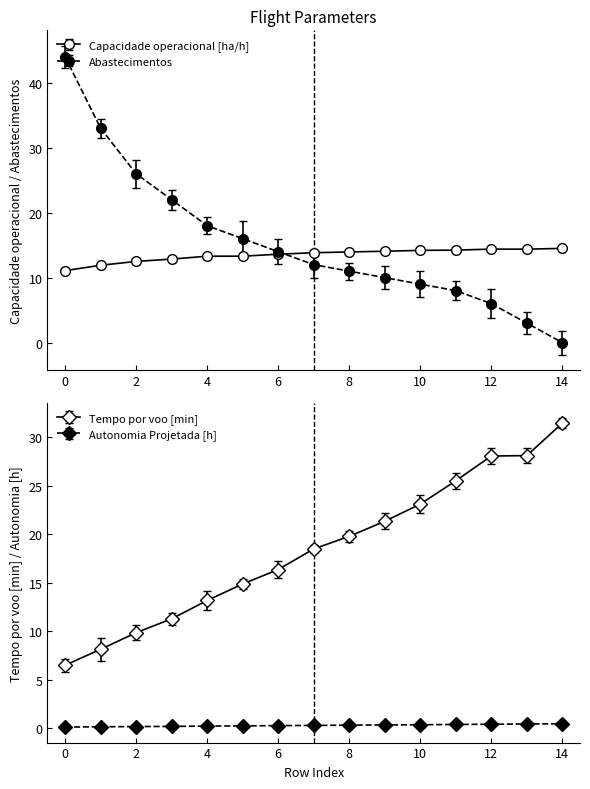

At how many categories does at least one series exceed 8?

15